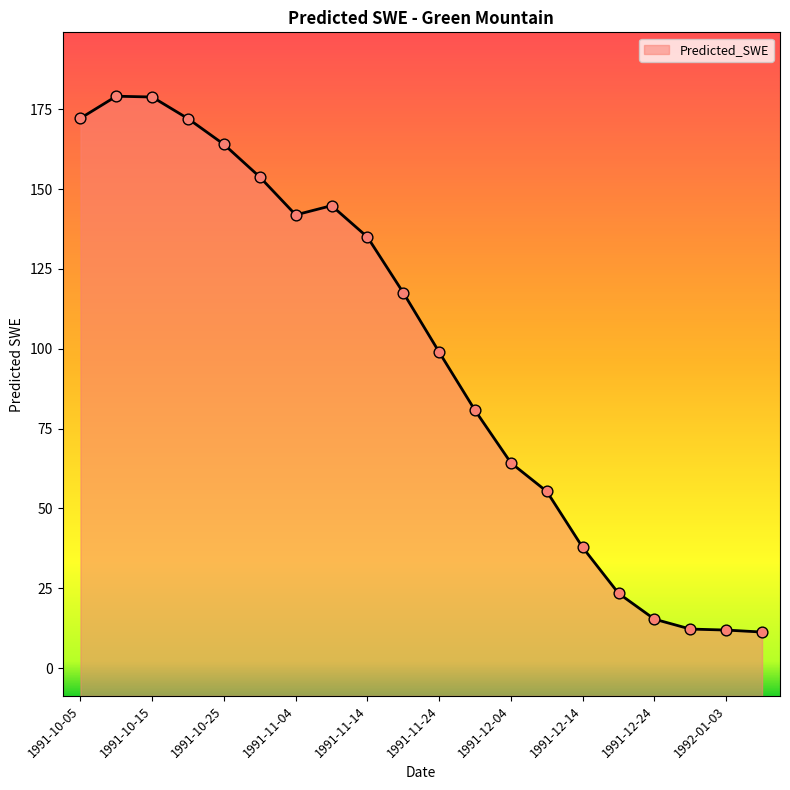

Between 1991-11-04 and 1991-10-05, which is larger?

1991-10-05